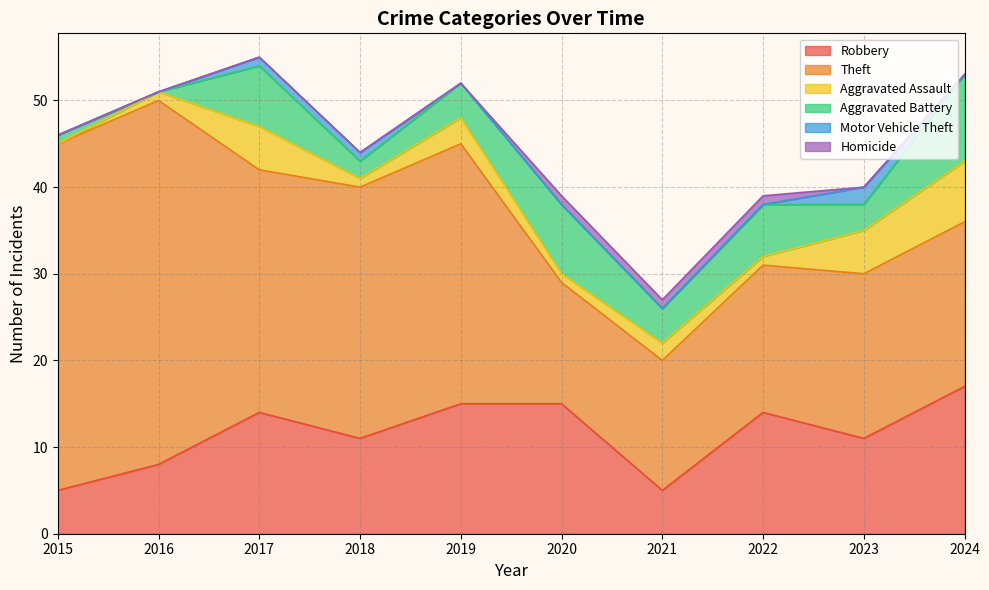

Does the chart display data point markers on the line(s)?

No